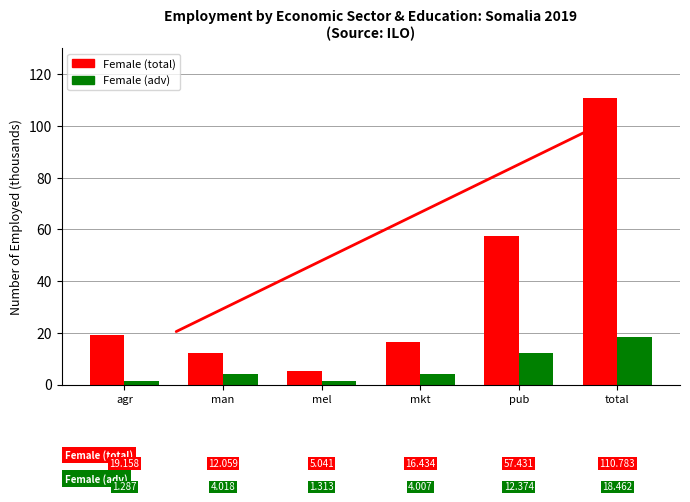

Reading left to right, list all the values displayed in this chart.

Female (total): 19.2	12.1	5.0	16.4	57.4	110.8
Female (adv): 1.3	4.0	1.3	4.0	12.4	18.5